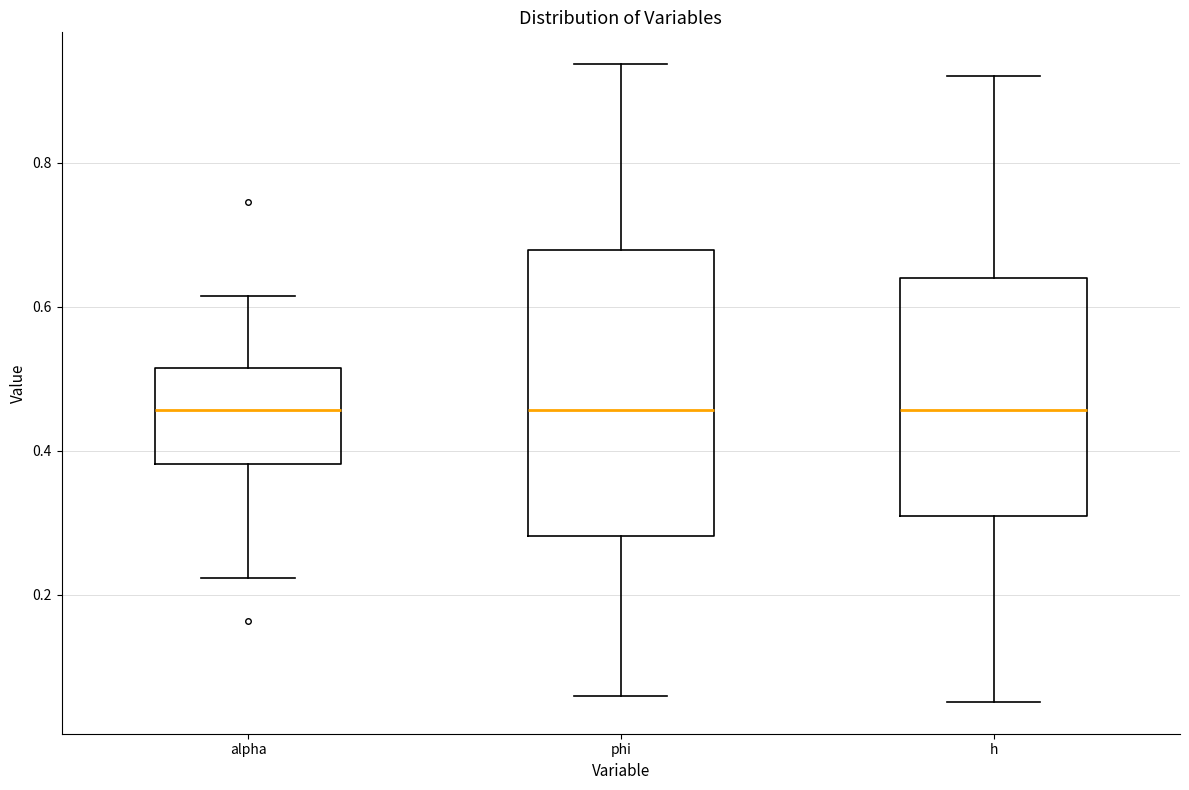

Comparing the boxes themselves (not the whiskers), which one is the tallest?

phi